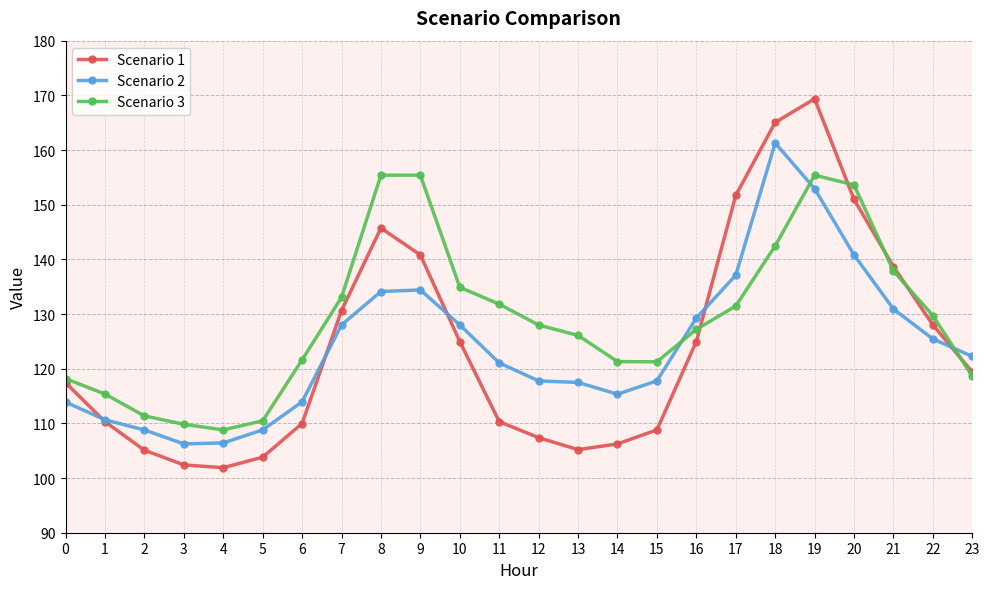

Read the Scenario 3 value at 2.

111.4